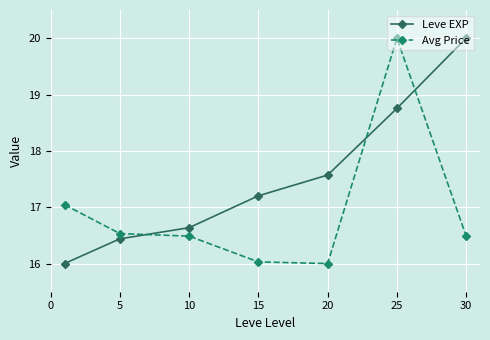

What is the difference between the maximum and minimum values in the Leve EXP series?

4.0